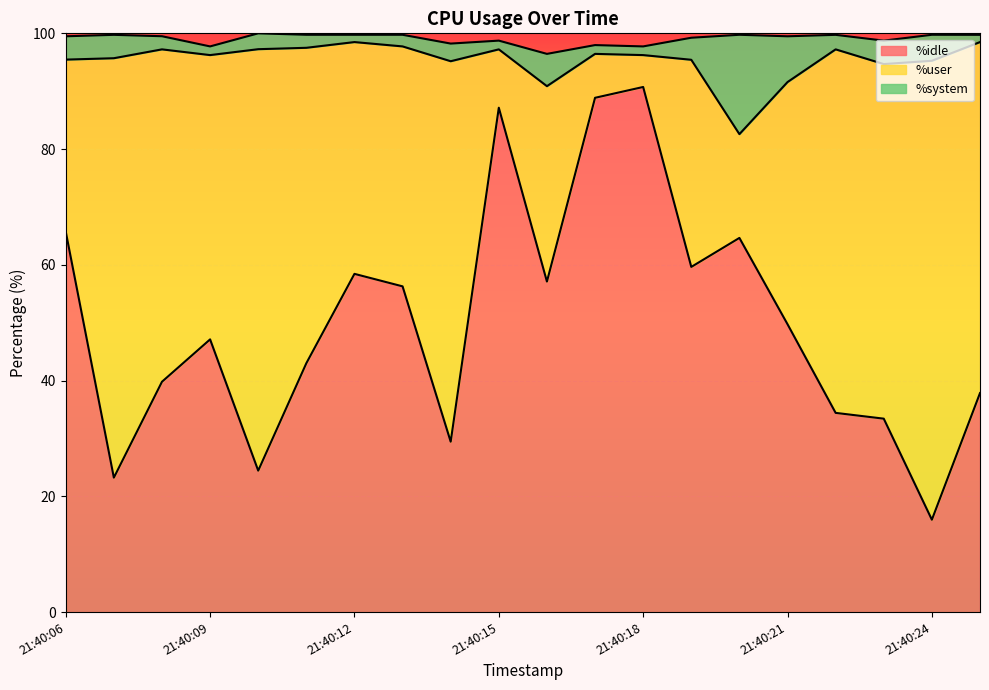

Where does the %user series first go above 49?

21:40:07